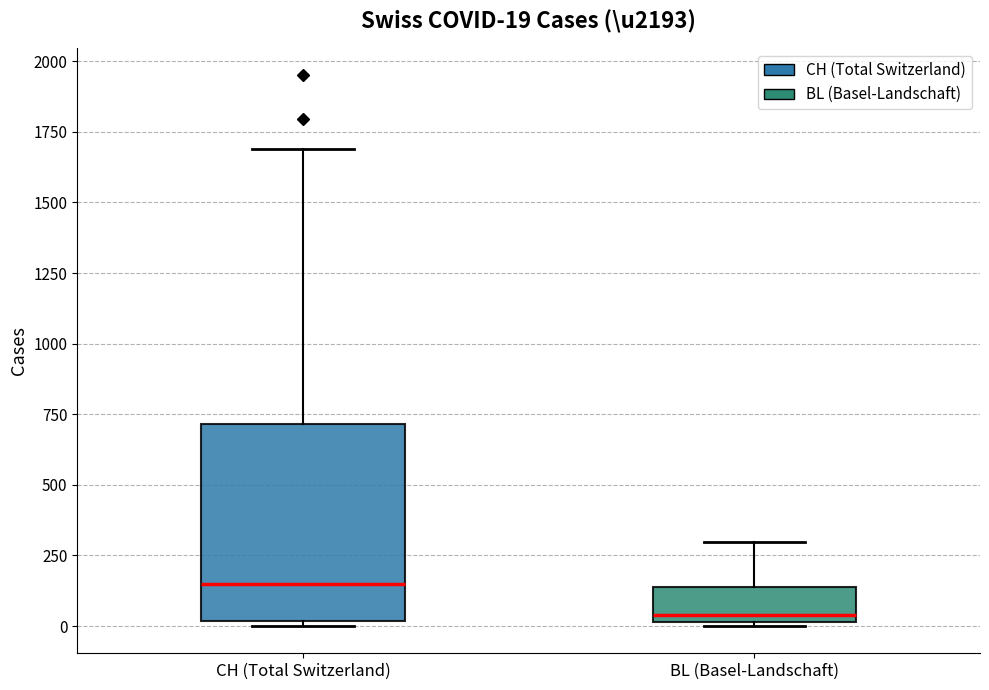

Which box has the highest median line?

CH (Total Switzerland)